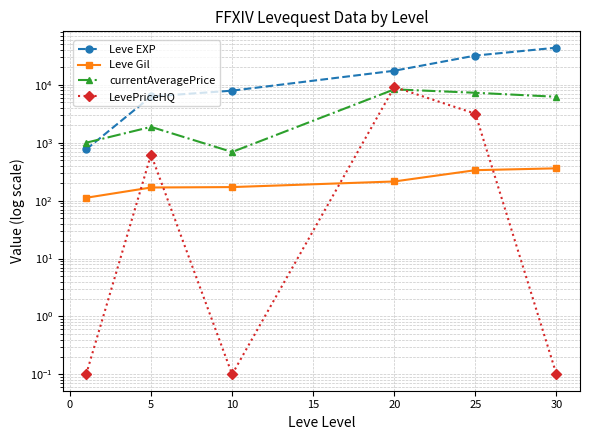

What is the average value of the LevePriceHQ series?

2159.6